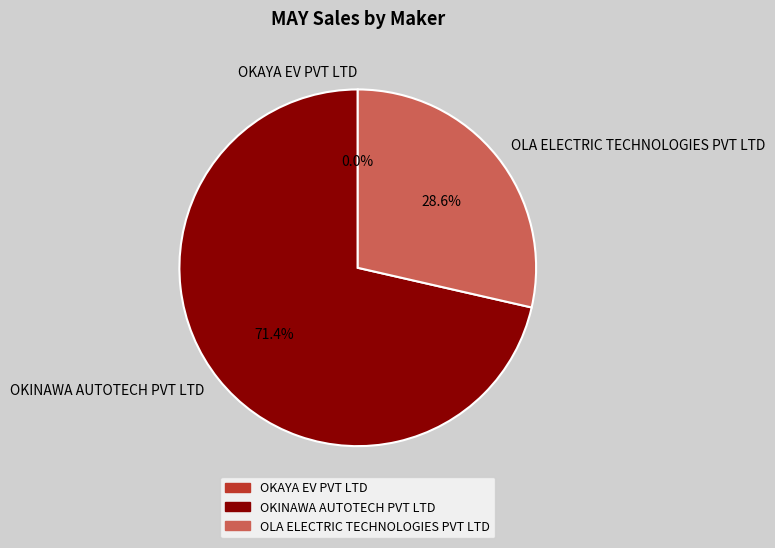

Count the number of slices in the pie.

3